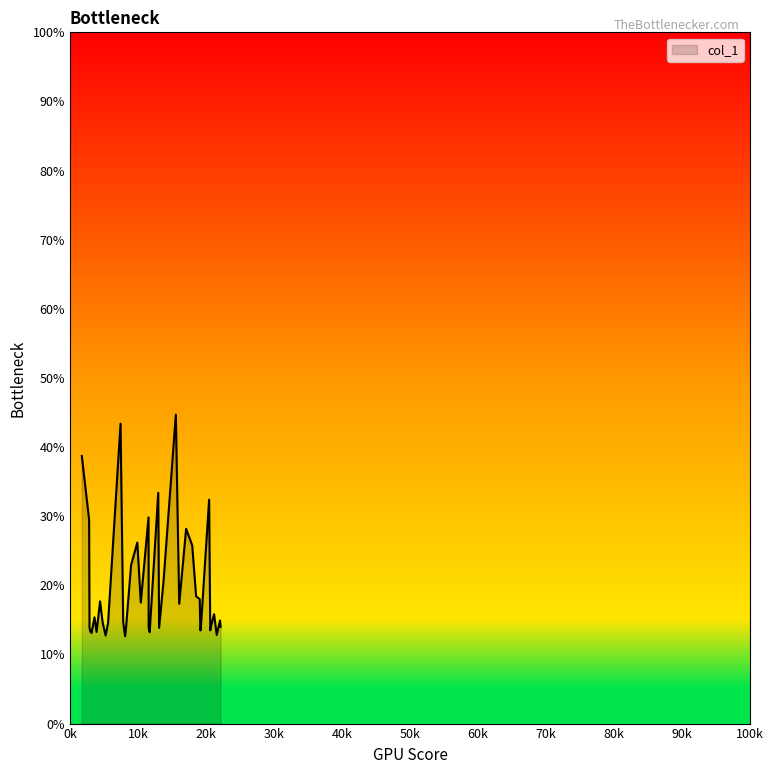

What is the difference between the maximum and minimum values?

32.0